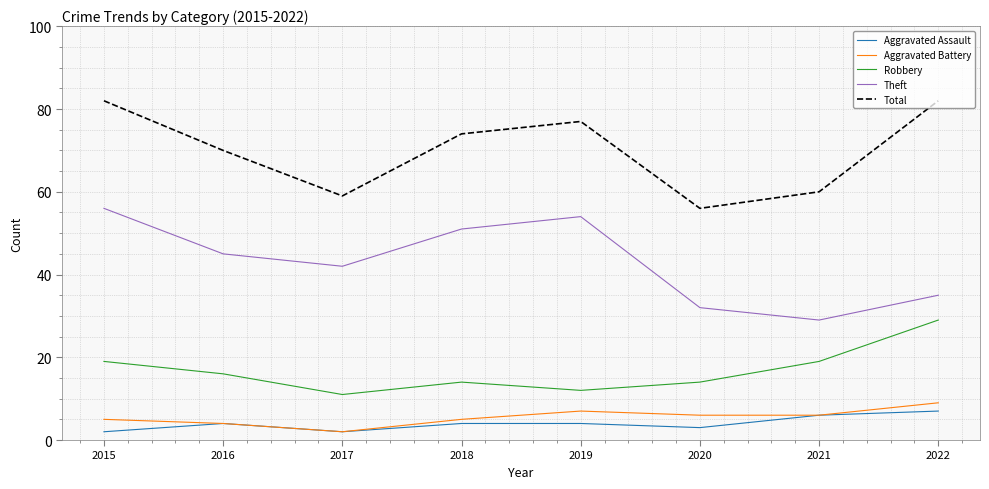

How many interior local valleys does the Aggravated Assault series have?

2